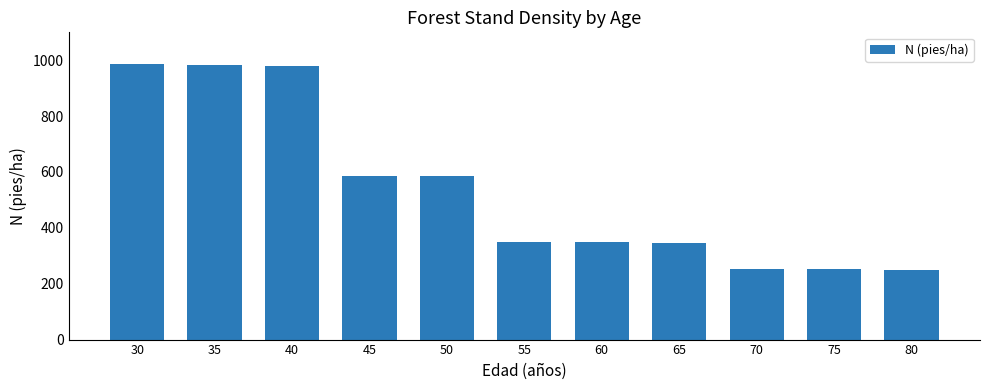

What is the change in value from 45 to 75?

-334.6